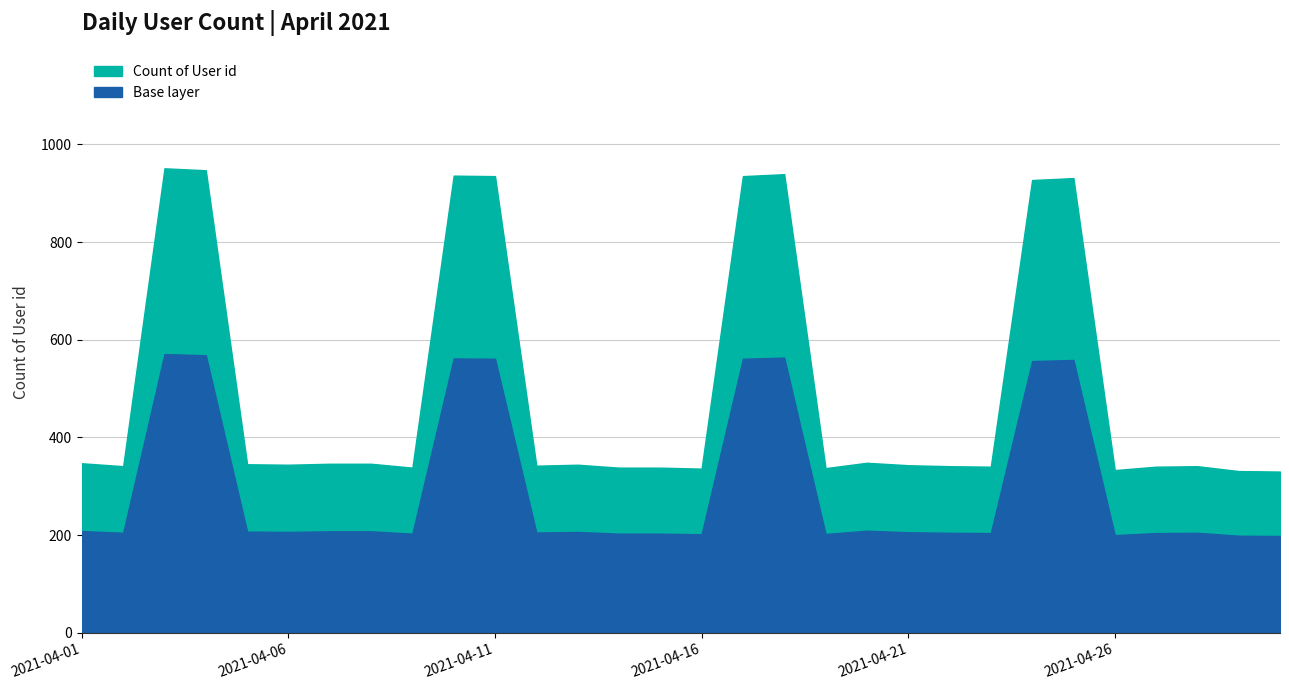

How many interior local valleys (lower than both neighbors) does the data have?

8